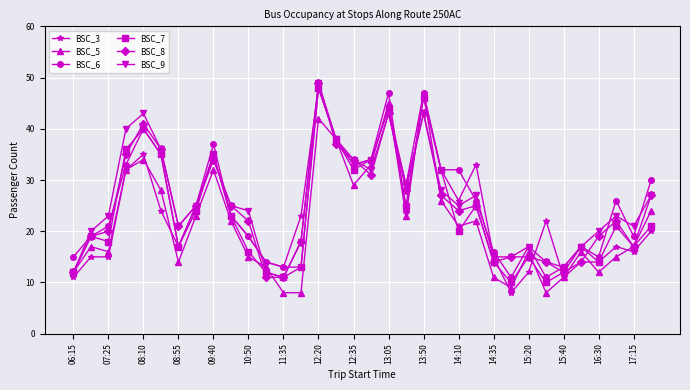

What is the lowest value of the BSC_5 series?

8